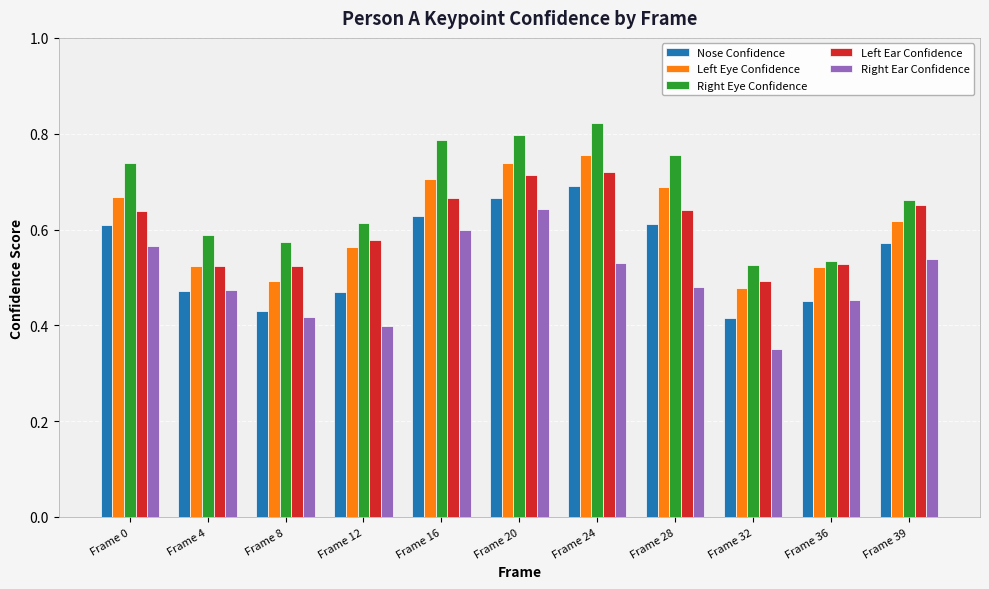

Count the Right Eye Confidence values in the range 0 to 1.

11